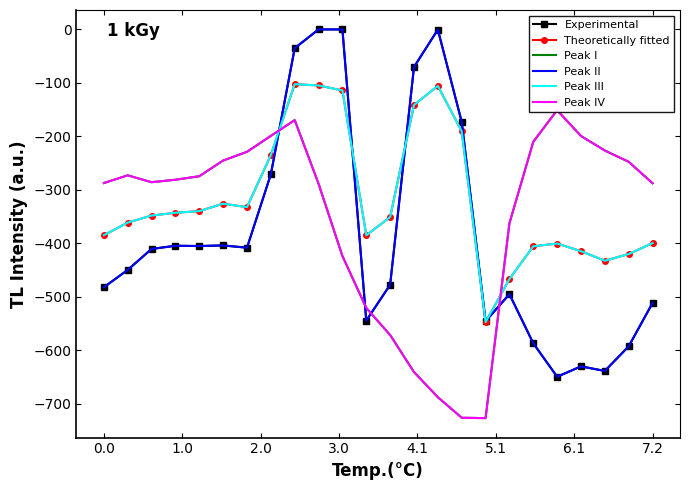

Where does the Peak I series first go above -280?

1.0